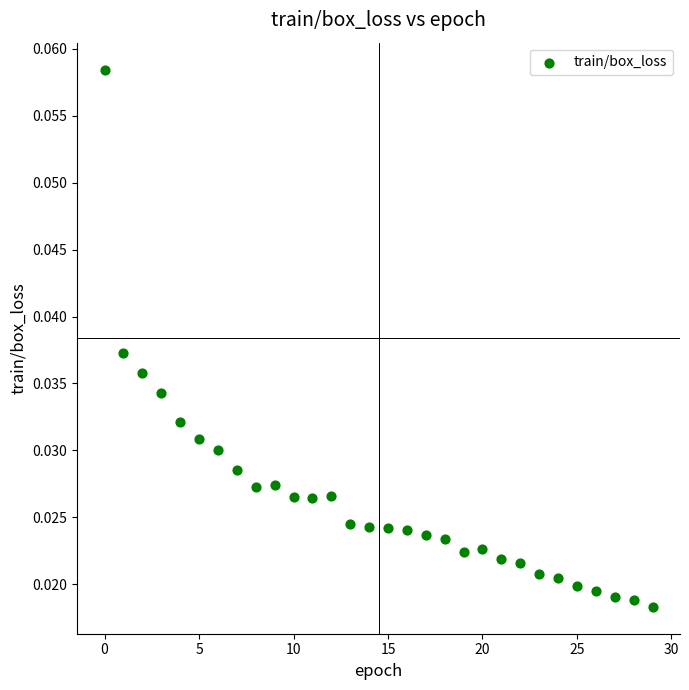

How many points are shown in the scatter plot?

30